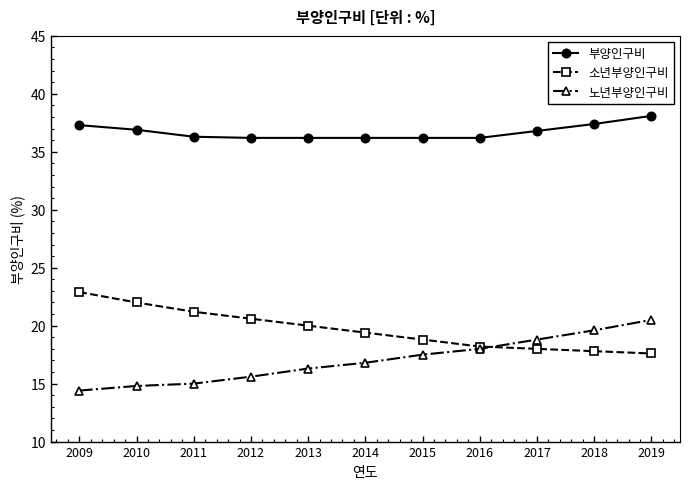

Read the 부양인구비 value at 2019.

38.1